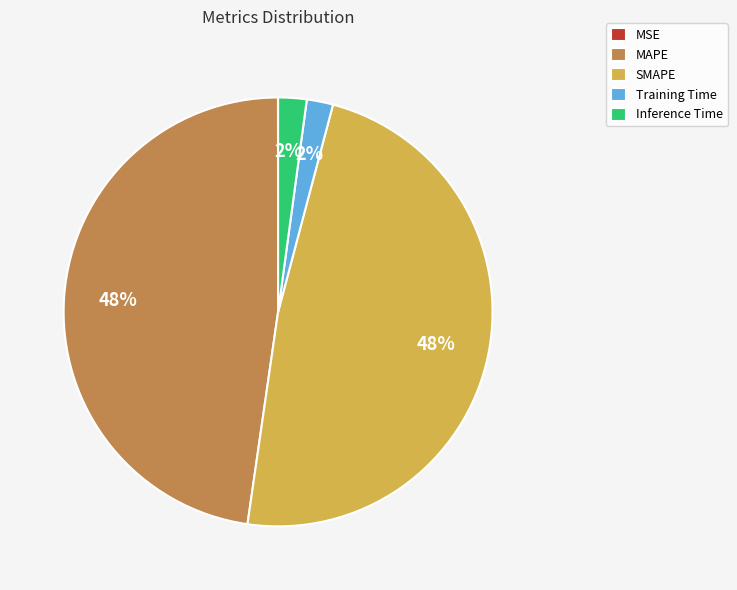

To the nearest percent, what portion does Inference Time represent?

2%